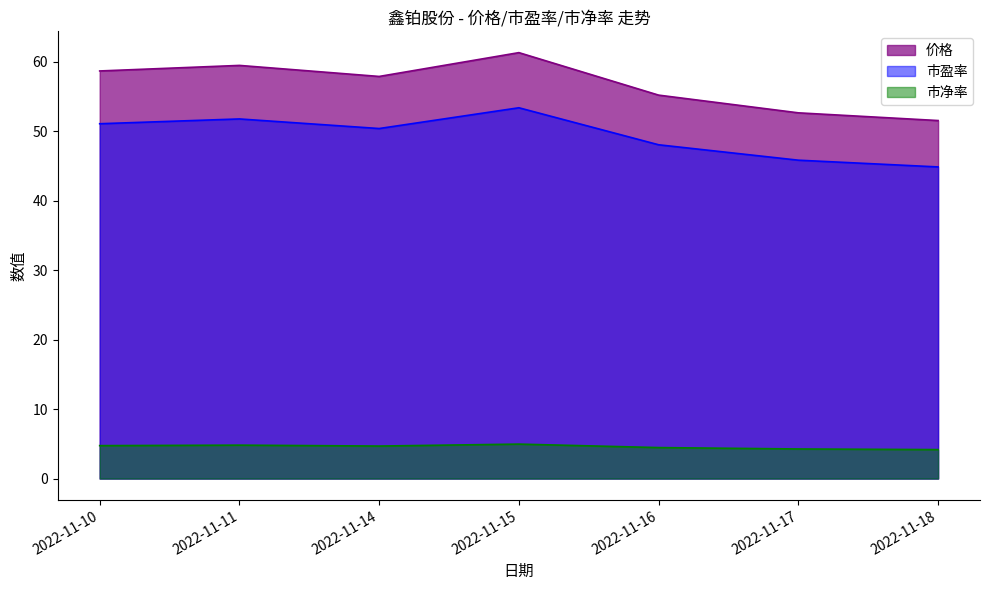

Between 2022-11-10 and 2022-11-14, which series saw the biggest shift?

价格